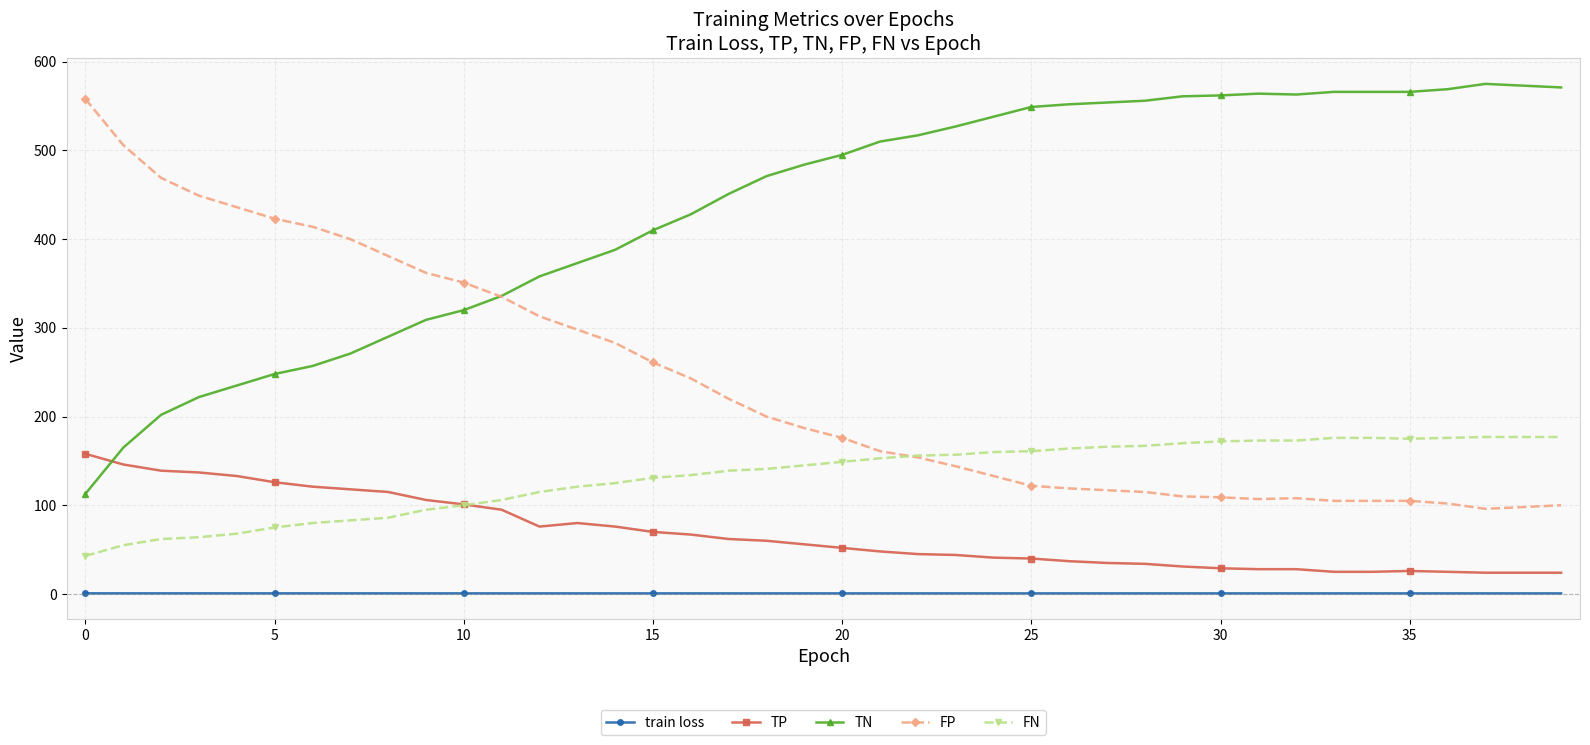

True or false: TP has more than 1 points higher than both neighbors.

True